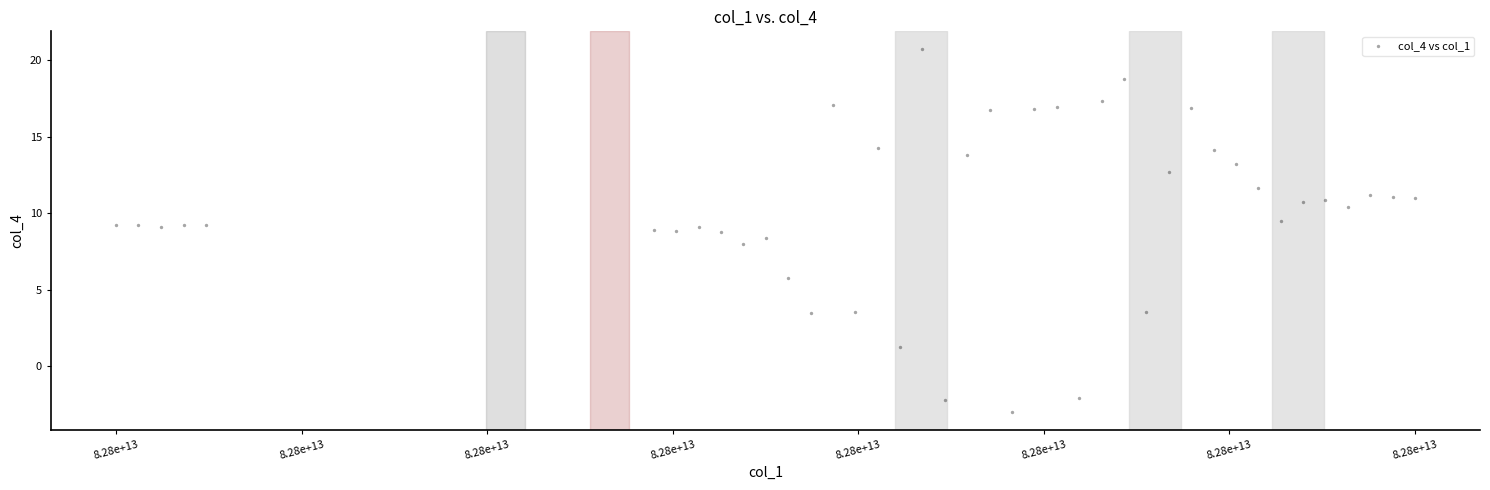

What is the range of Y values (max minus min)?

23.7